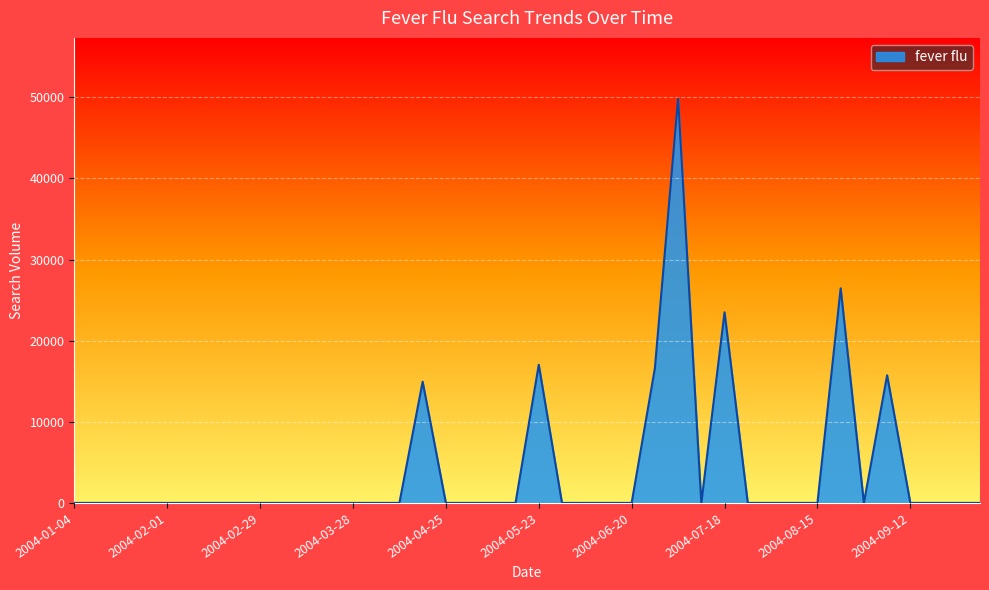

What is the maximum value shown in the chart?

49856.4